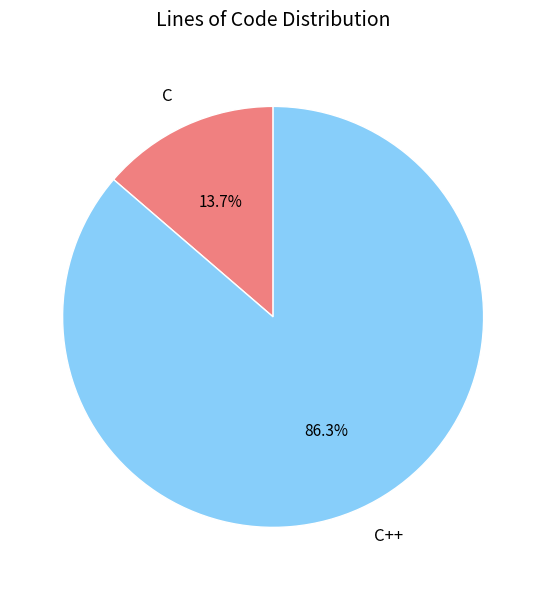

To the nearest percent, what percentage of the pie is C++?

86%